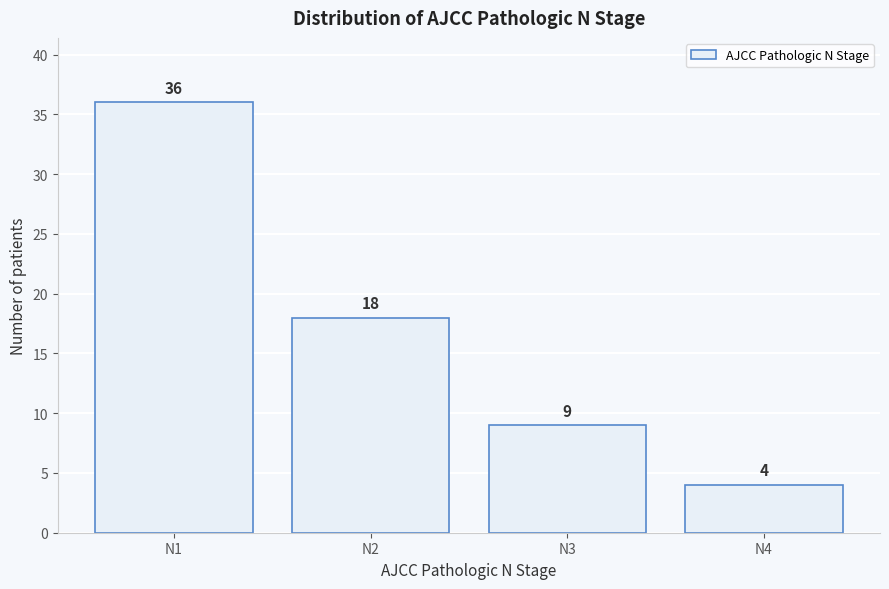

Reading right to left, list all the values displayed in this chart.

N4=4	N3=9	N2=18	N1=36